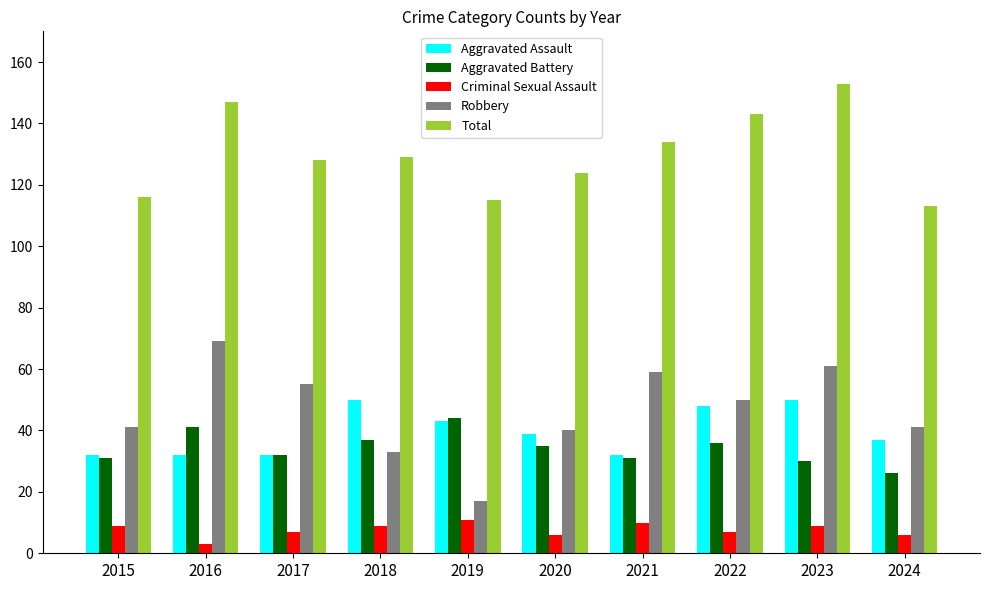

What is the difference between the highest and lowest values at 2019?

104